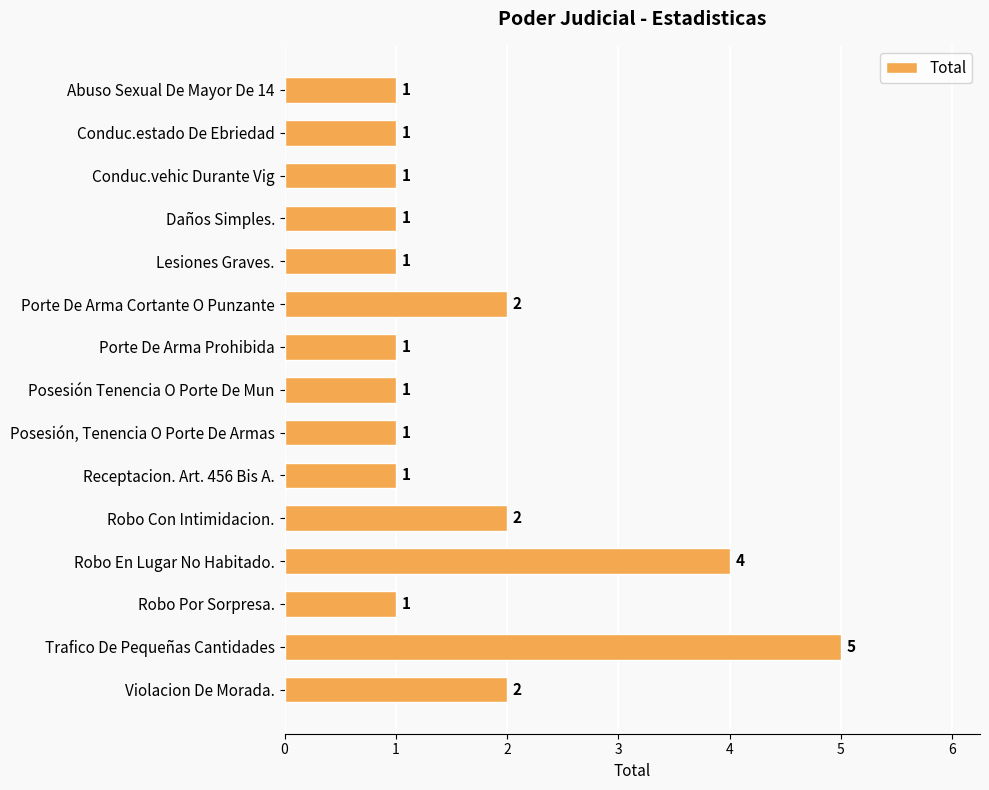

Does the chart contain any negative values?

No